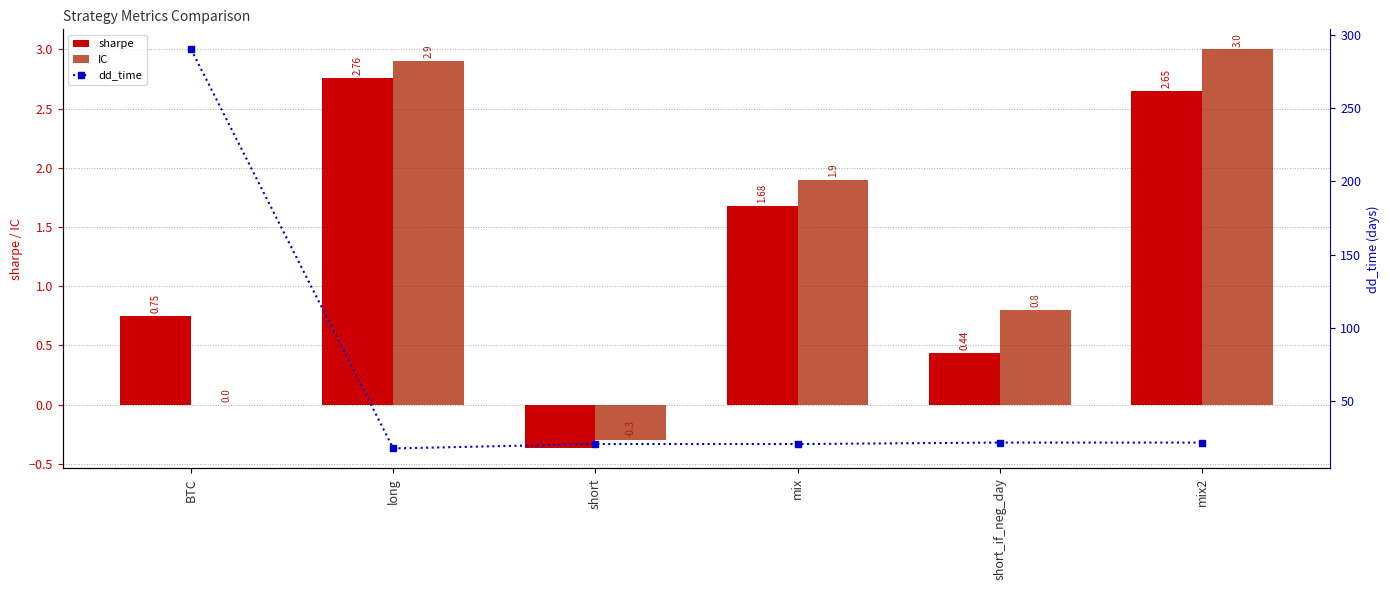

Where is sharpe nearest to the value 1?

BTC